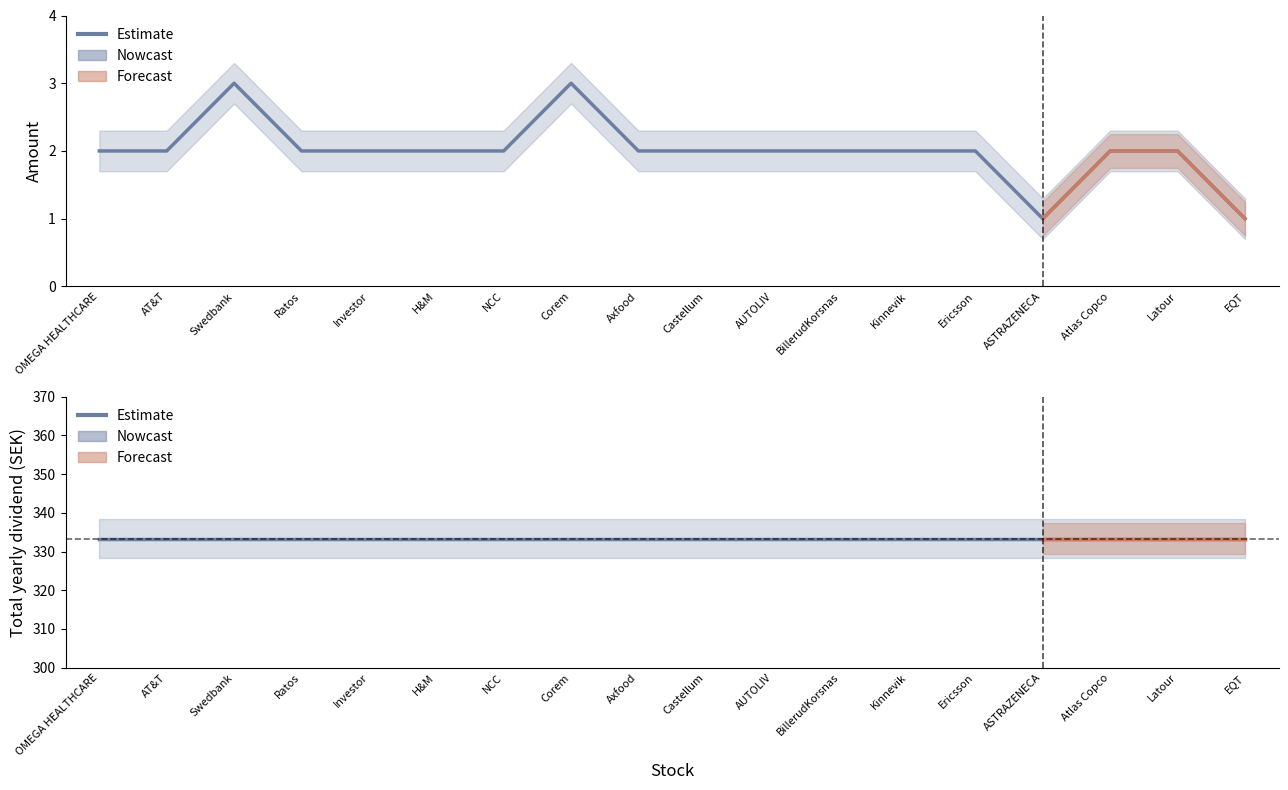

How many distinct data groups are displayed?

2